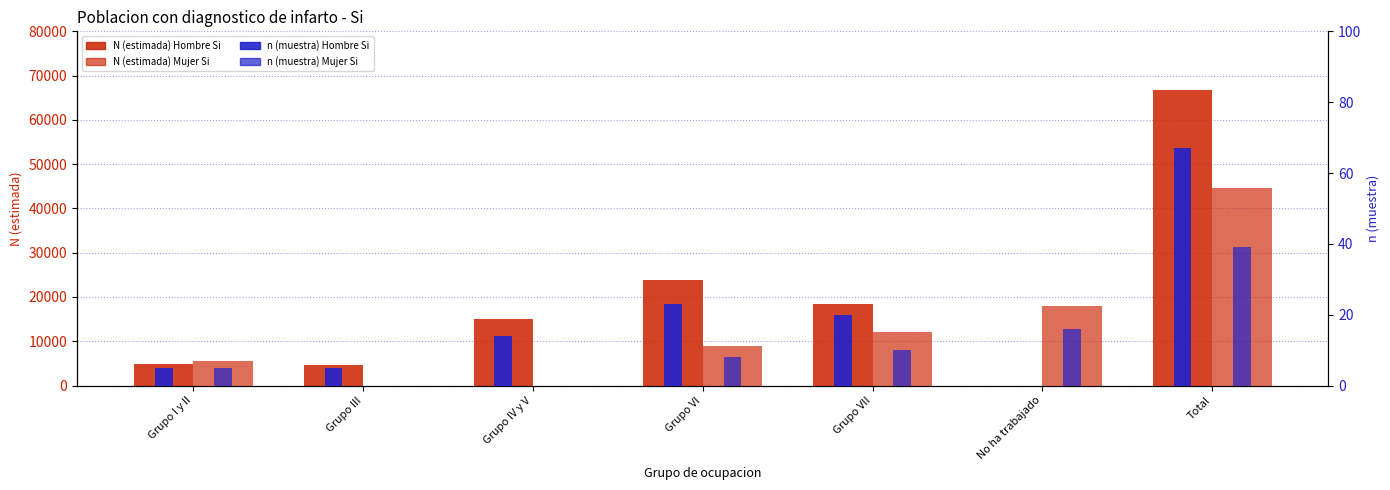

Reading right to left, list all the values displayed in this chart.

Hombre N (estimada) Si: 66775	0	18517	23761	14967	4715	4815
Mujer N (estimada) Si: 44551	18055	12108	8909	0	0	5479
Hombre n (muestra) Si: 67	0	20	23	14	5	5
Mujer n (muestra) Si: 39	16	10	8	0	0	5